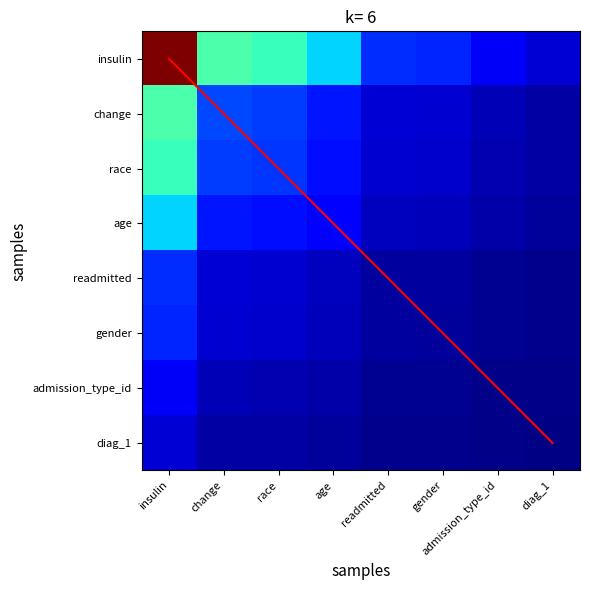

At which label is diag_1 closest to 0?

diag_1